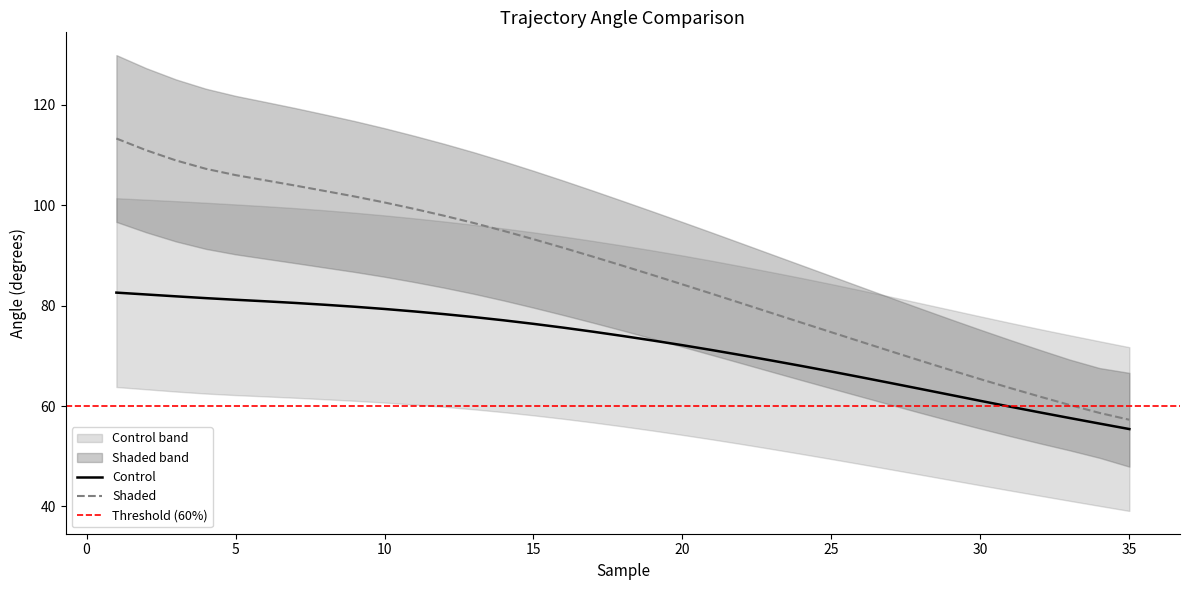

Is the value of traj1_ang2 at 17 greater than the value of traj1_ang1 at 2?

Yes